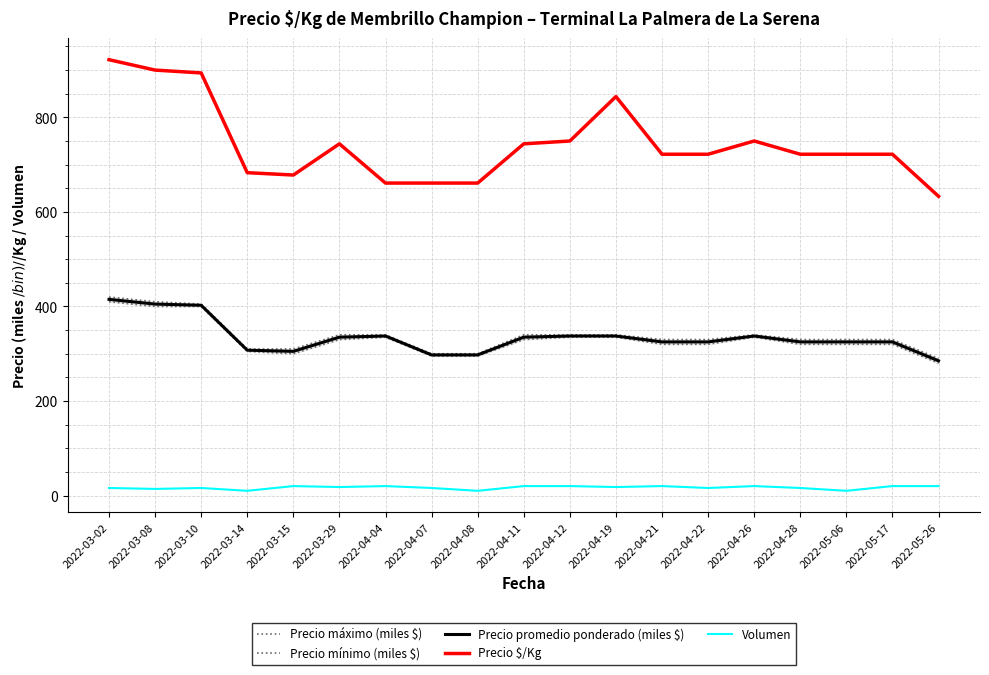

At which label is Precio máximo (miles $) closest to 355?

2022-03-29